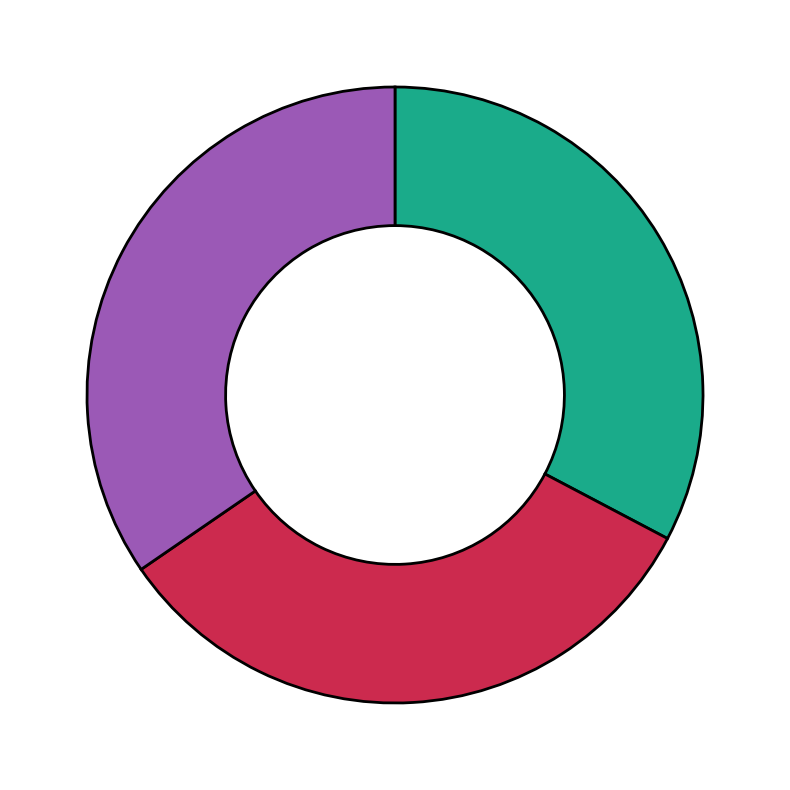

Is there a majority slice in this chart?

No